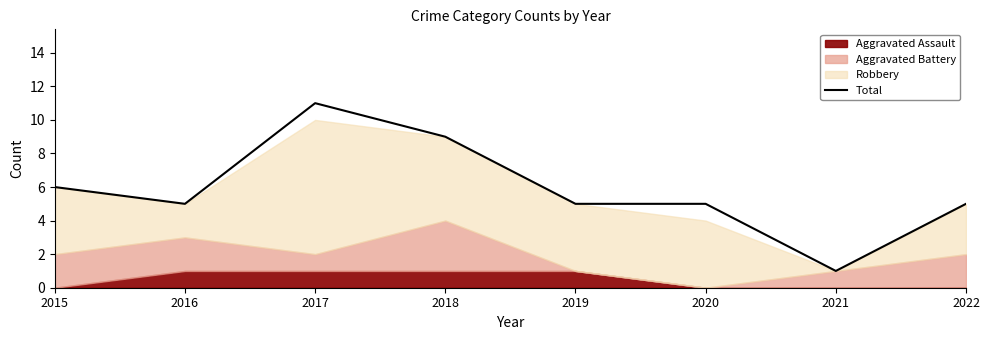

What is the ratio of the value at 2021 to the value at 2018?

0.1